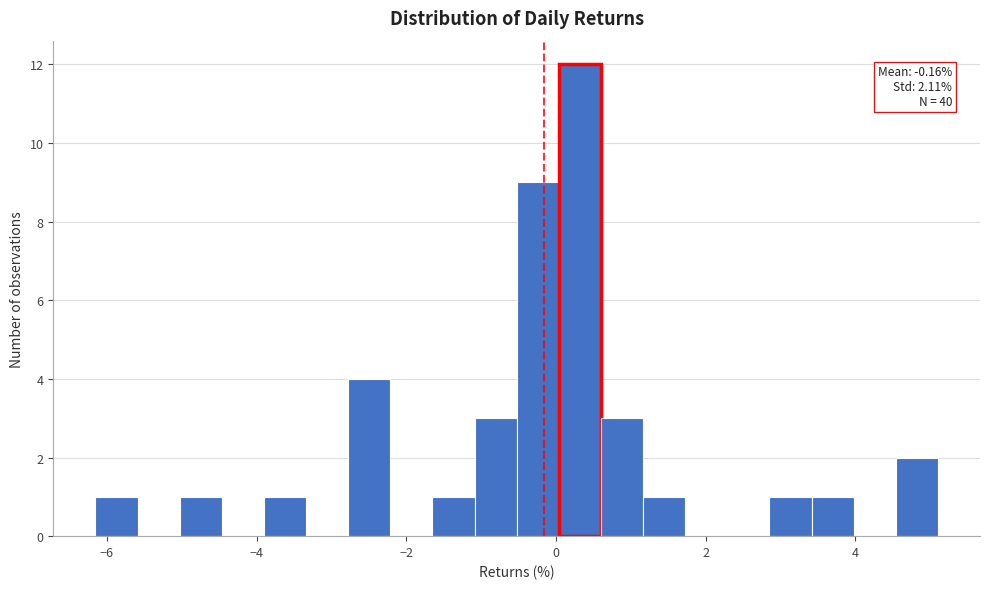

Around what value on the x-axis is the tallest bar? Give the approximate position of its centre, as read against the axis.

0.4